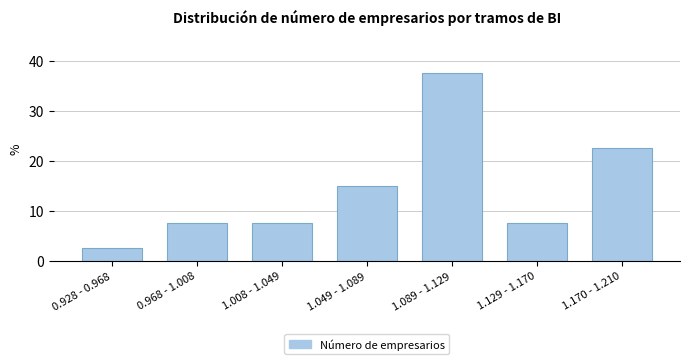

Reading left to right, transcribe all the data shown in this chart.

0.928 - 0.968=2.5	0.968 - 1.008=7.5	1.008 - 1.049=7.5	1.049 - 1.089=15.0	1.089 - 1.129=37.5	1.129 - 1.170=7.5	1.170 - 1.210=22.5